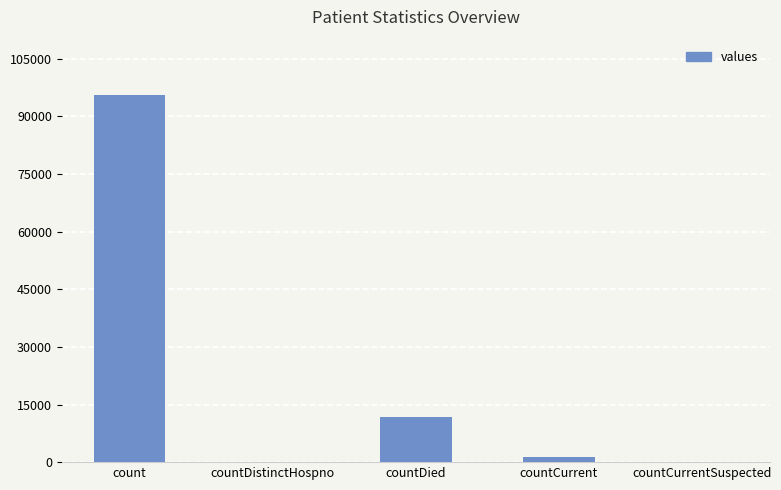

What is the change in value from count to countCurrentSuspected?

-95565